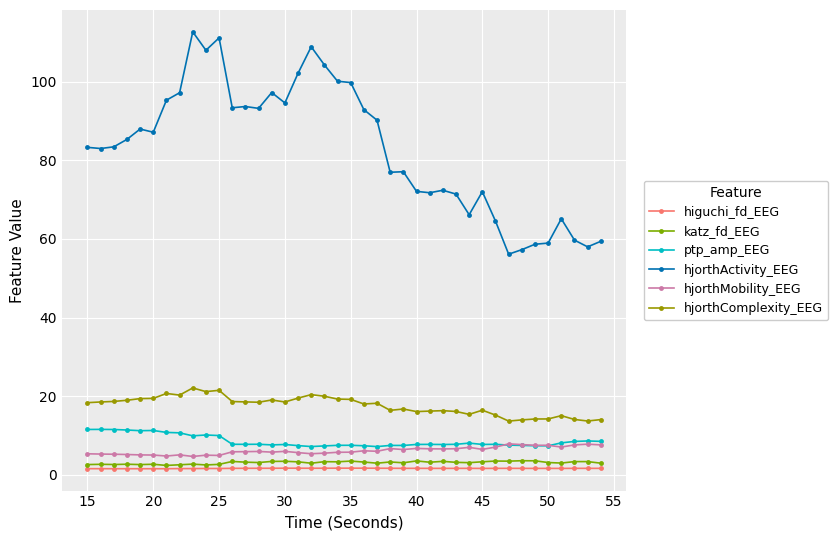

How many interior local peaks does the hjorthComplexity_EEG series have?

10